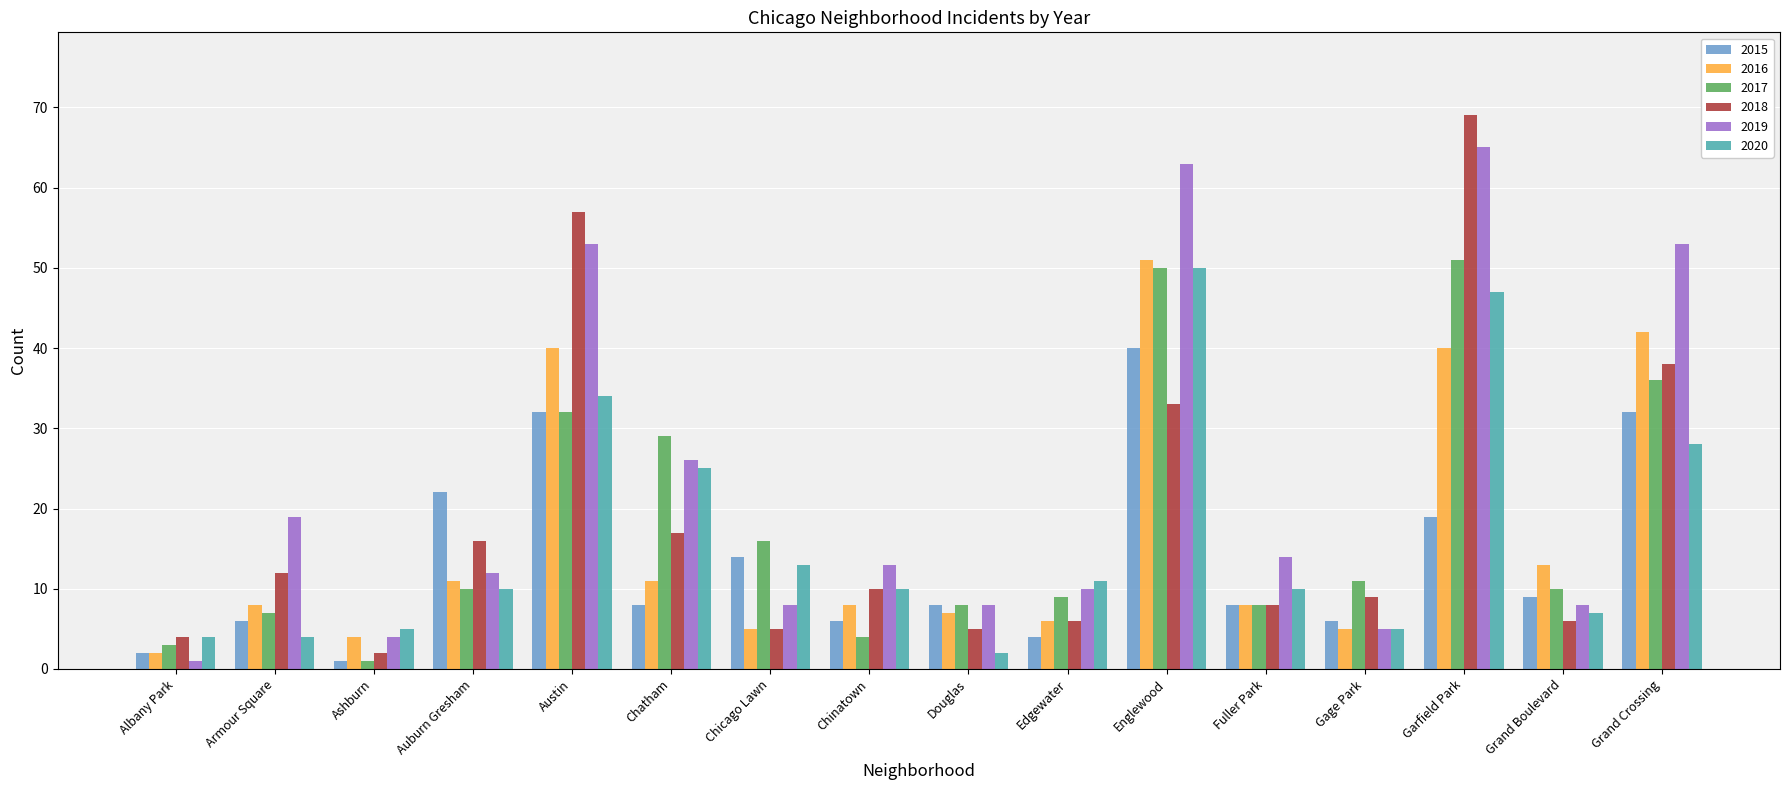

The 2019 series shows 4 at Ashburn. True or false?

True